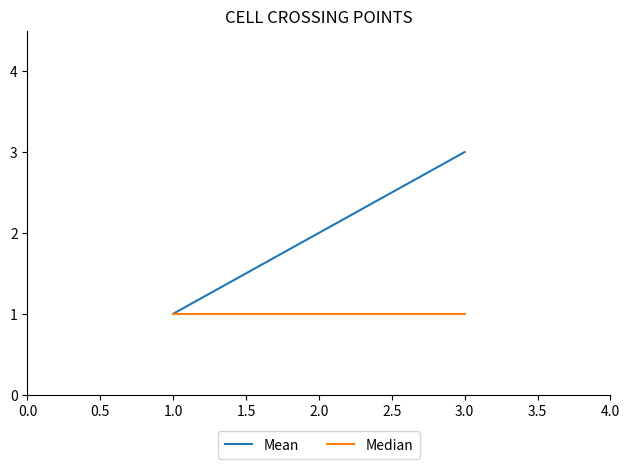

Which series has the largest total across all categories?

Mean